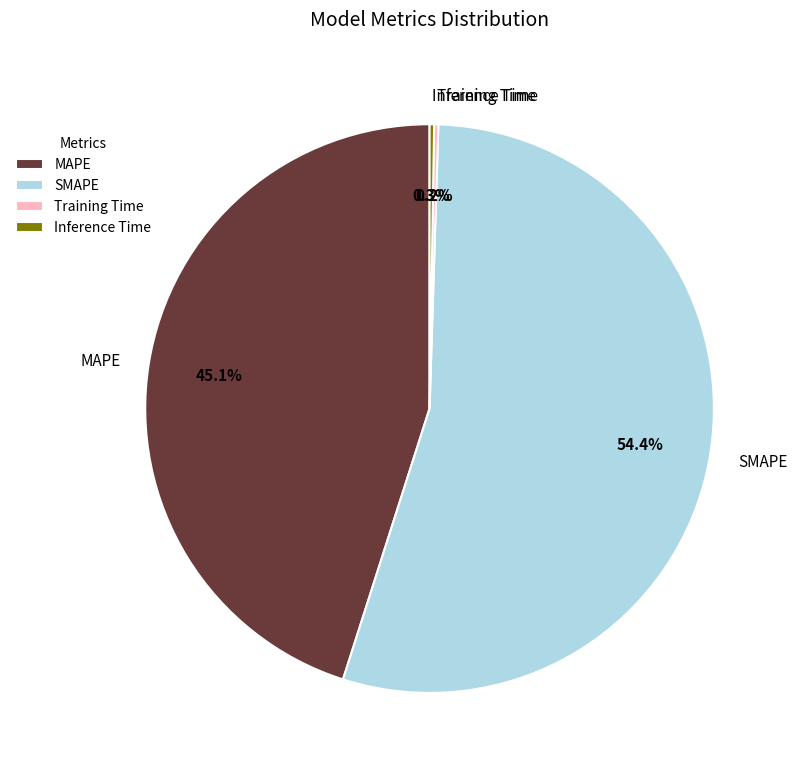

Is MAPE the majority of the pie?

No